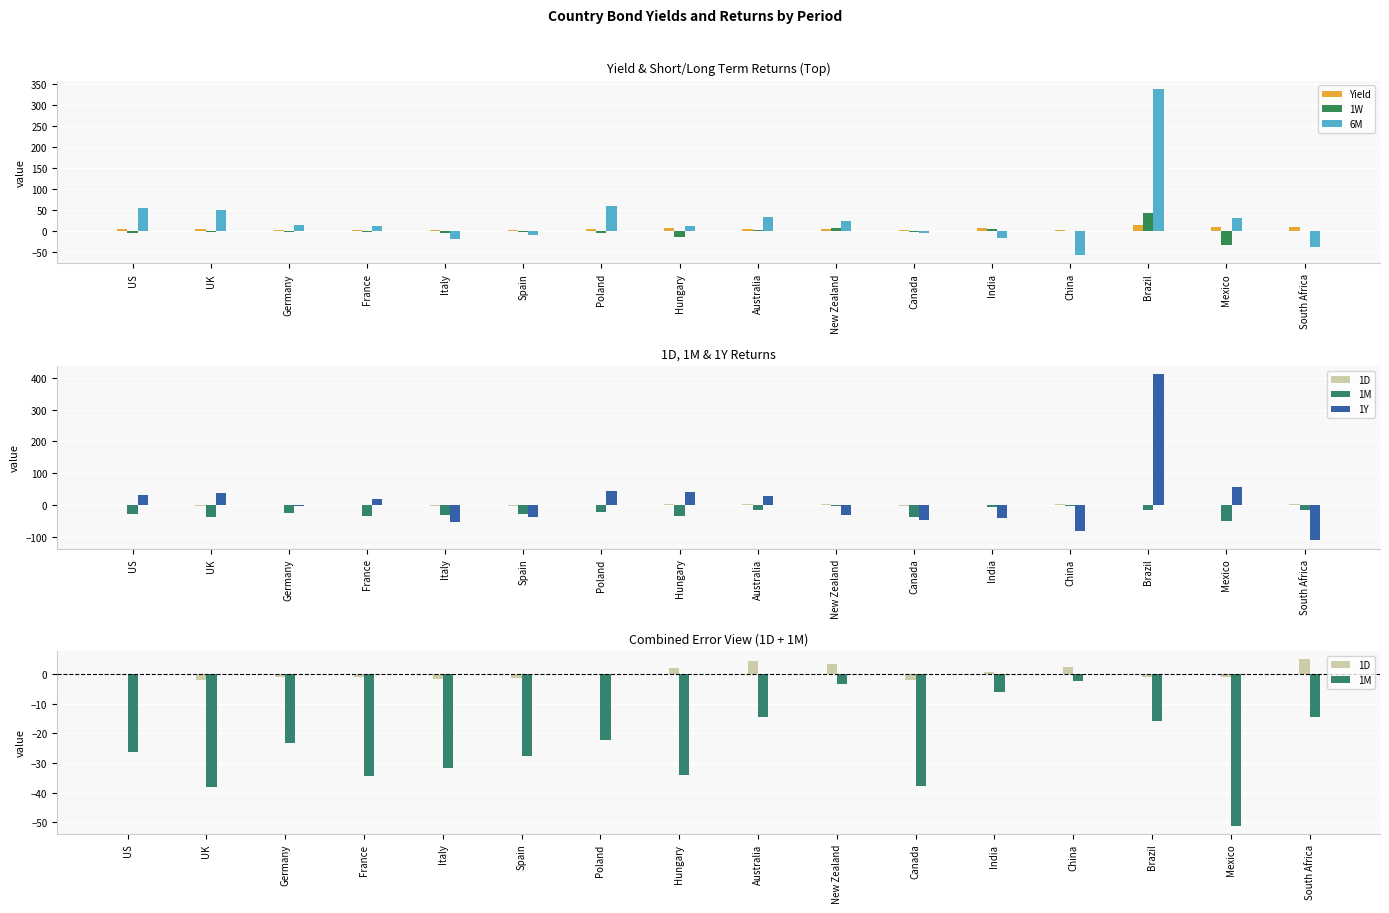

Is it true that 1D equals -1.6 at Germany?

False